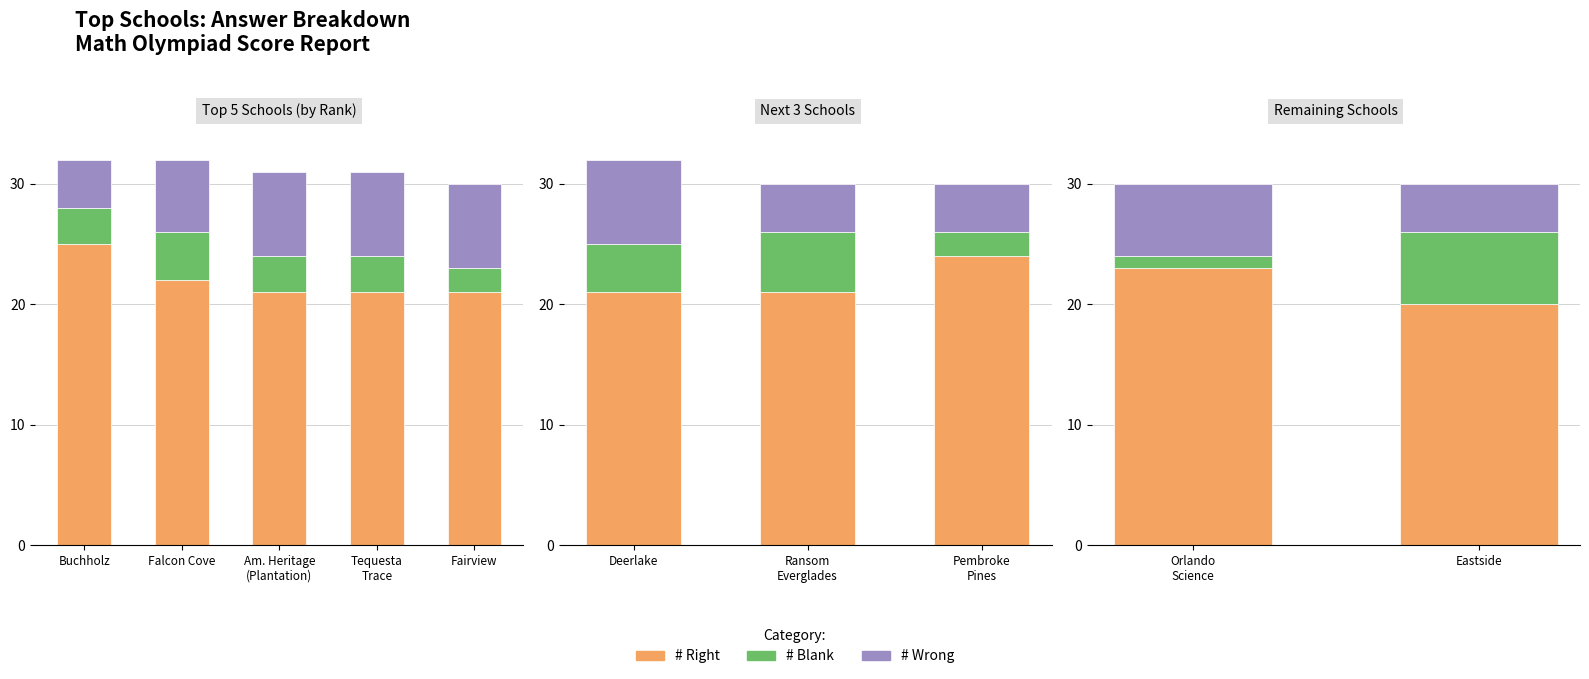

Which series has the largest total across all categories?

# Right